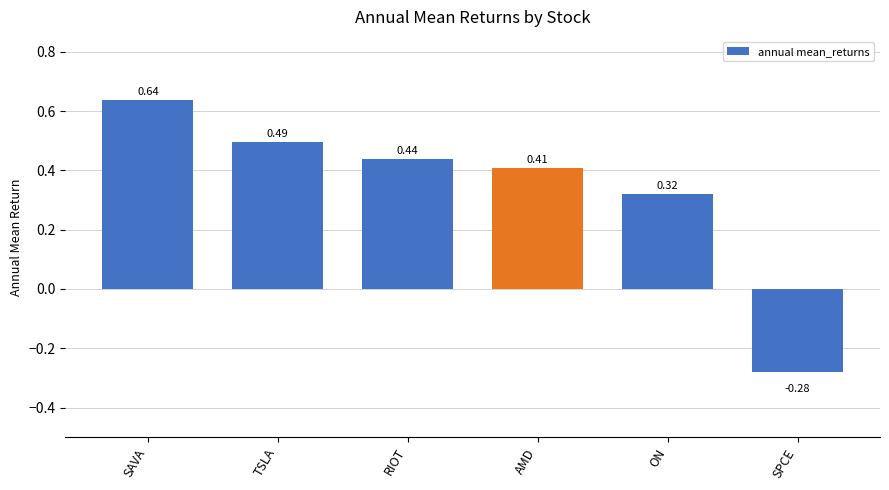

How many negative values are there?

1